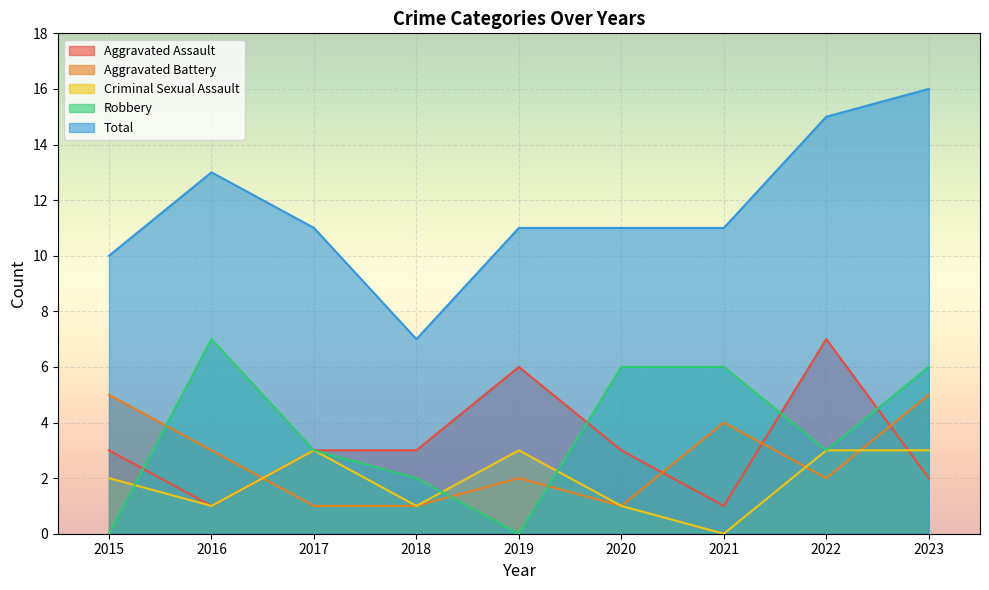

At which category is the sum across all series the highest?

2023